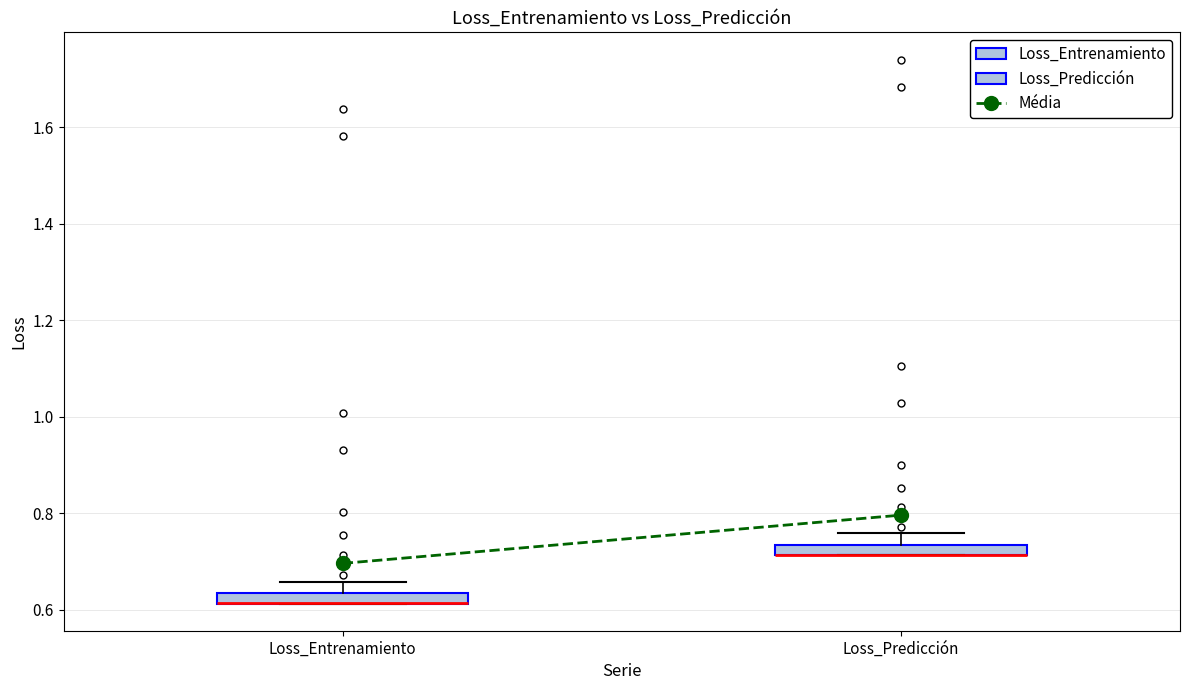

Where does the upper whisker of the box for Loss_Predicción end on the y-axis? The values are not printed on the chart, so give them approximately, as read against the axis.

0.76